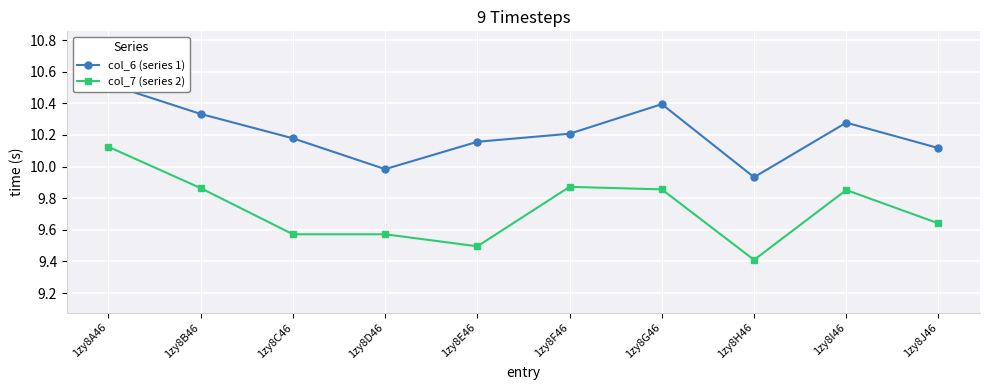

How many interior local valleys does the col_6 (series 1) series have?

2